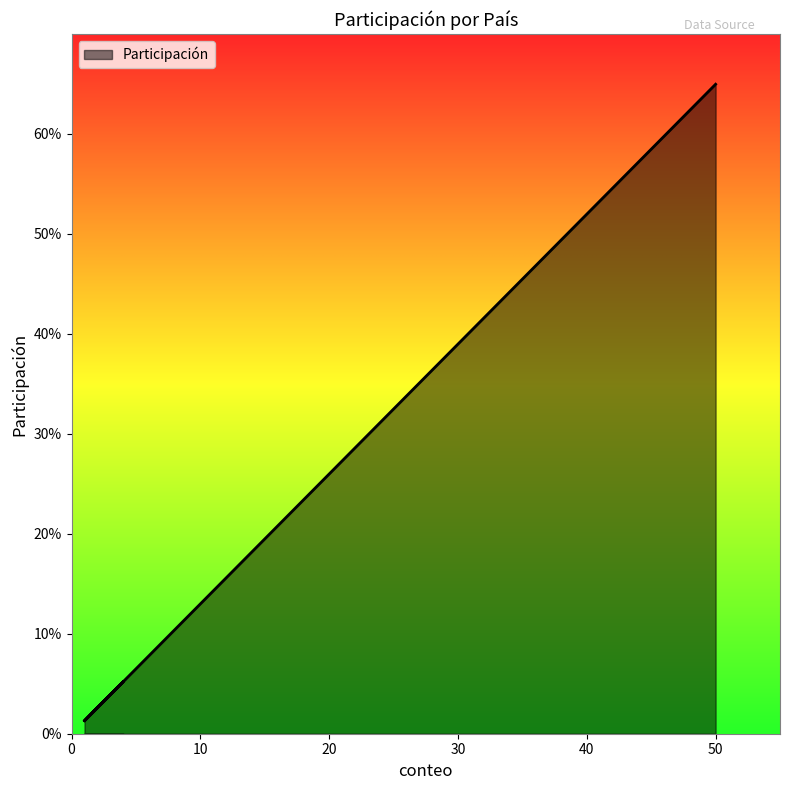

What is the maximum value shown in the chart?

0.6